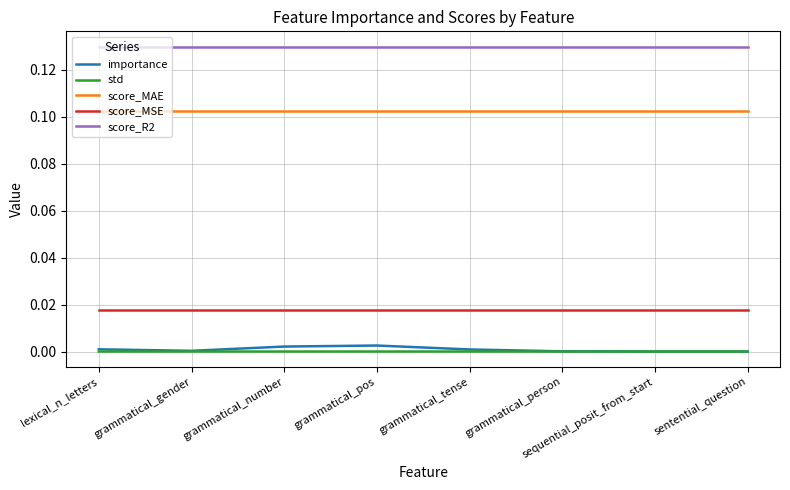

Which series has the widest spread of values?

importance